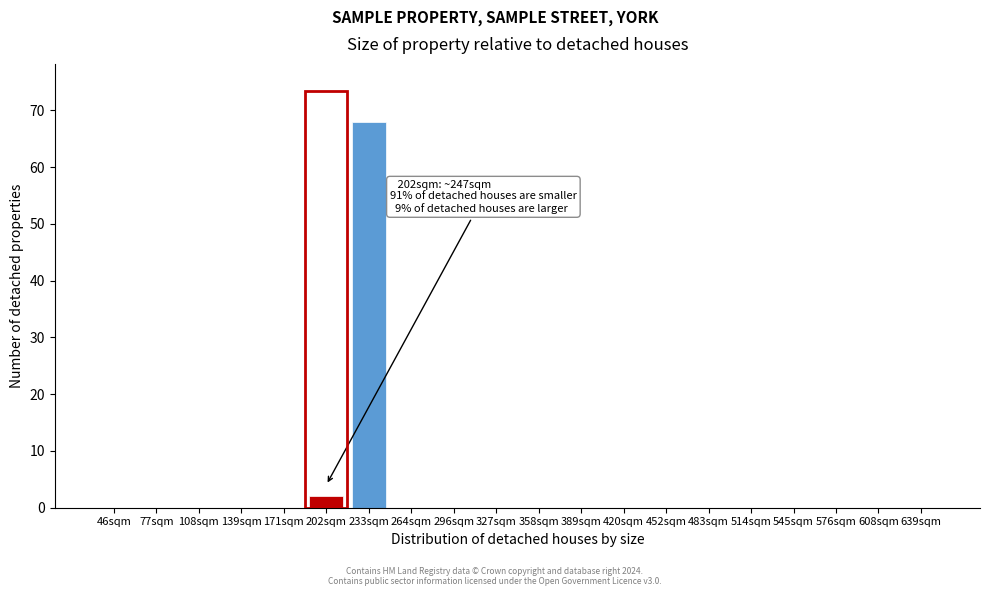

Reading left to right, extract all data points from this chart.

46sqm=0	77sqm=0	108sqm=0	139sqm=0	171sqm=0	202sqm=2	233sqm=68	264sqm=0	296sqm=0	327sqm=0	358sqm=0	389sqm=0	420sqm=0	452sqm=0	483sqm=0	514sqm=0	545sqm=0	576sqm=0	608sqm=0	639sqm=0